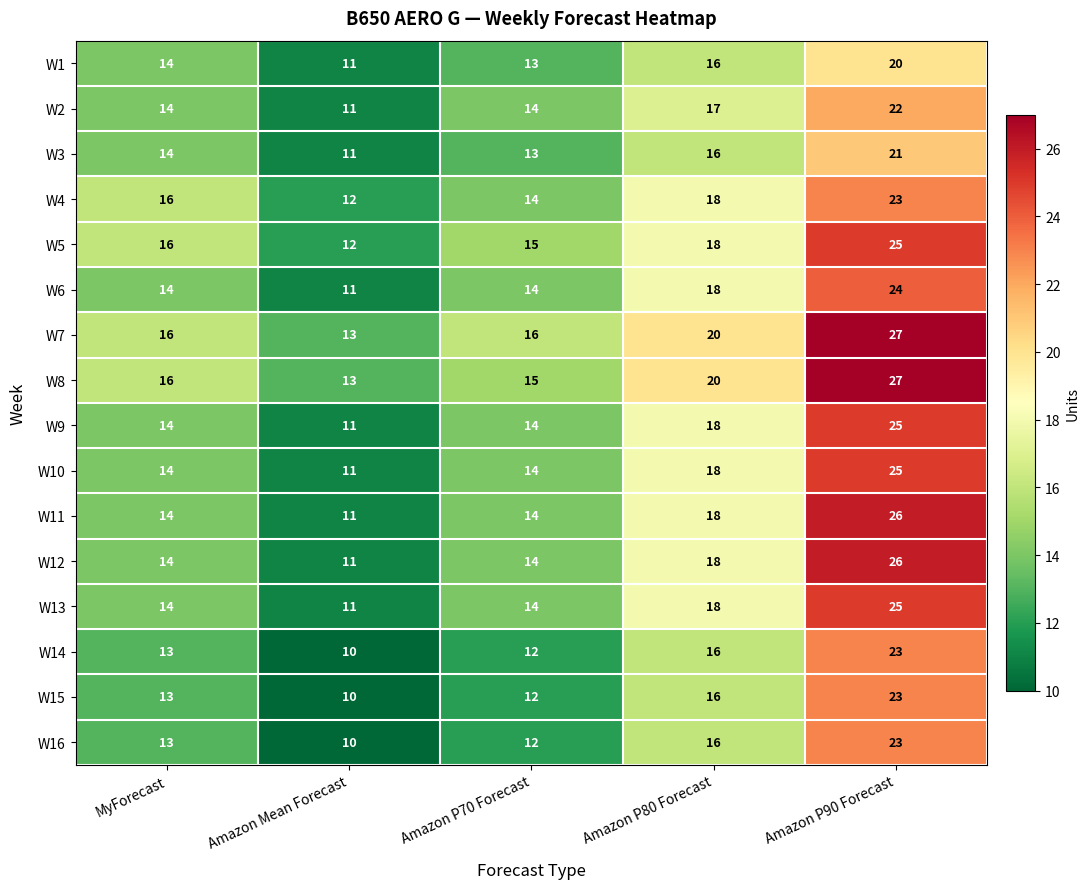

Which category has the highest value in the W9 series?

Amazon P90 Forecast